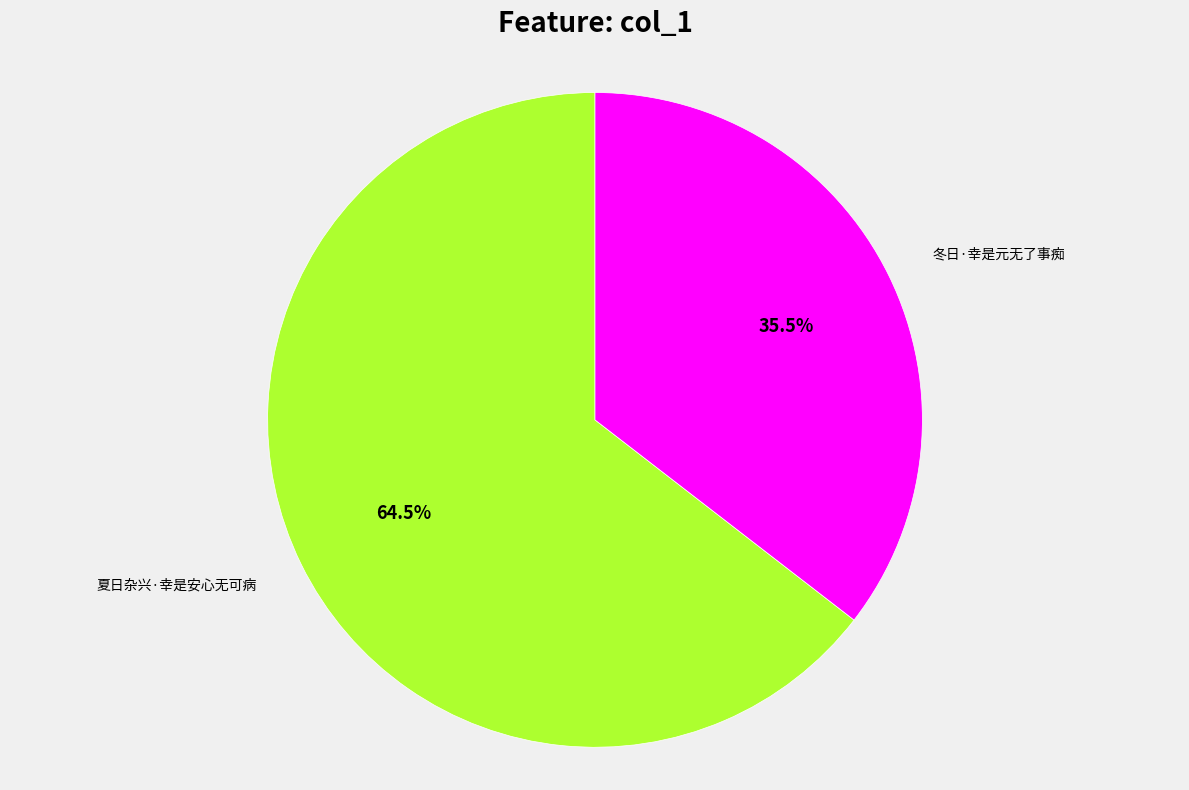

Which has a higher value, 夏日杂兴·幸是安心无可病 or 冬日·幸是元无了事痴?

夏日杂兴·幸是安心无可病